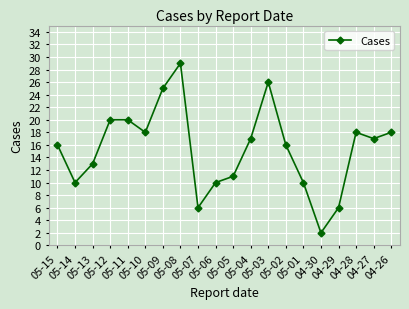

At which category does the chart reach its peak across all series?

05-08